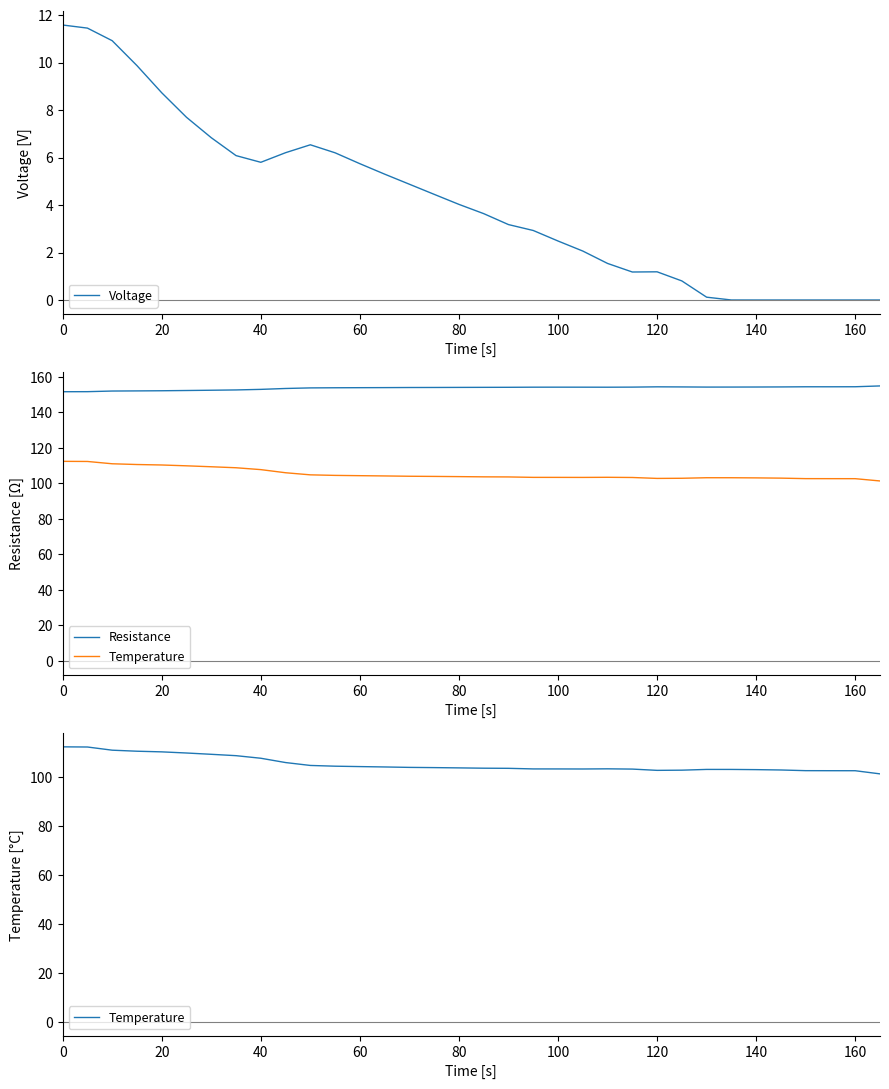

Is it true that Voltage equals 5.9 at 140?

False